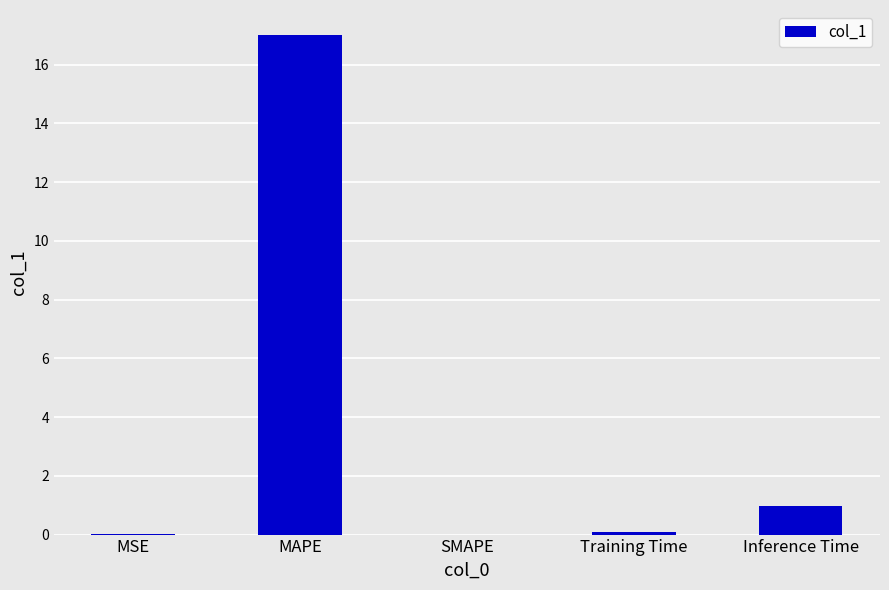

What is the maximum value shown in the chart?

17.0